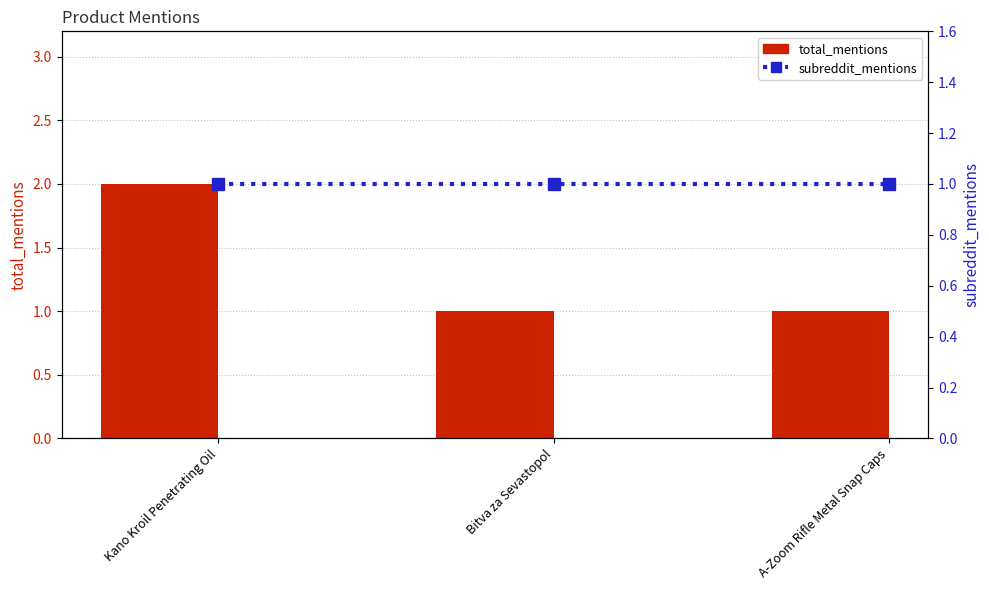

What is the label of the 2nd bar from the right?

Bitva za Sevastopol